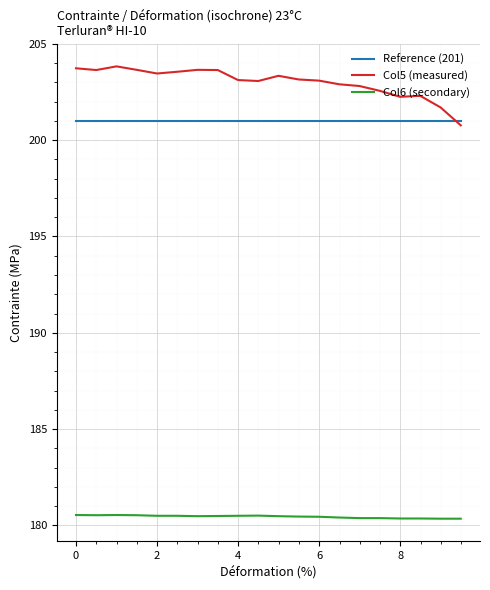

True or false: Col5 (measured) and Col6 (secondary) intersect in this chart.

False